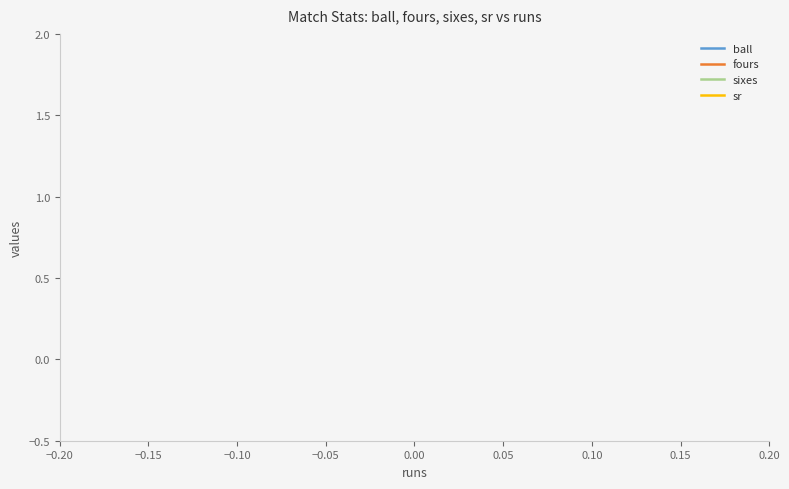

True or false: sixes and sr intersect in this chart.

False